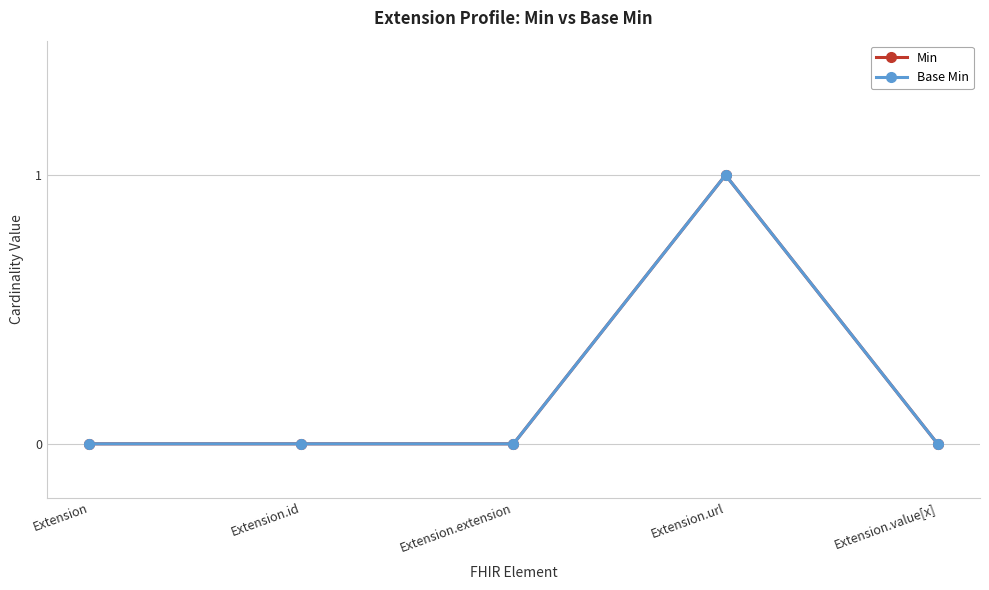

What is the sum of all Base Min values?

1